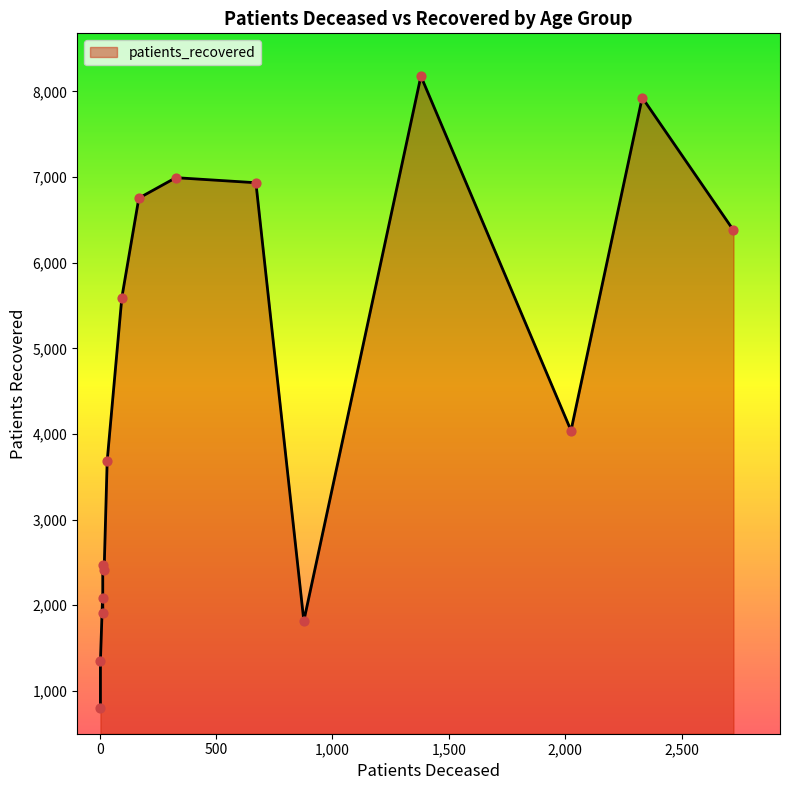

Which series has the widest spread of Y values?

patients_recovered